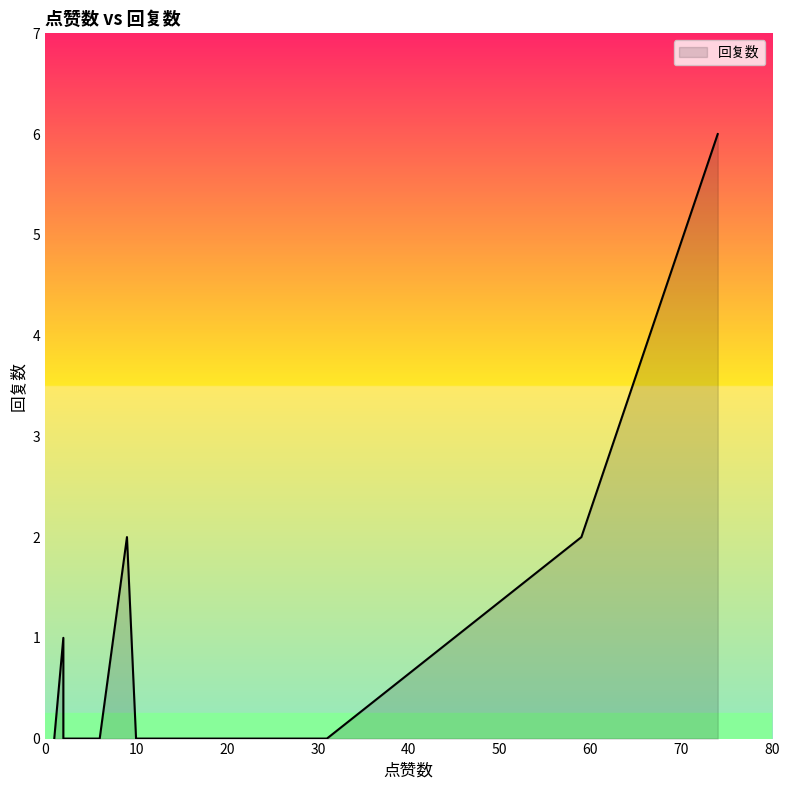

How many points are higher than both their immediate neighbors (excluding endpoints)?

2